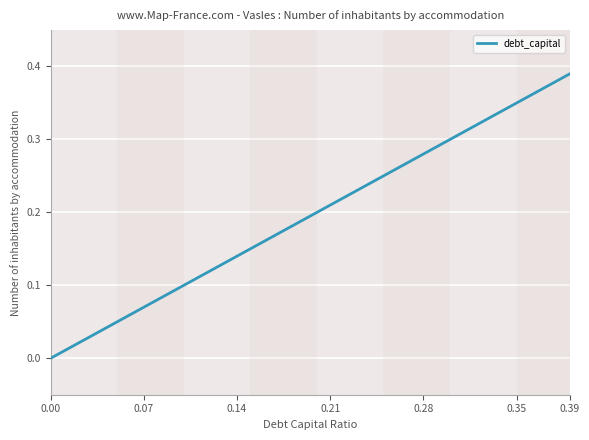

Is this an area chart (filled region under the line)?

No